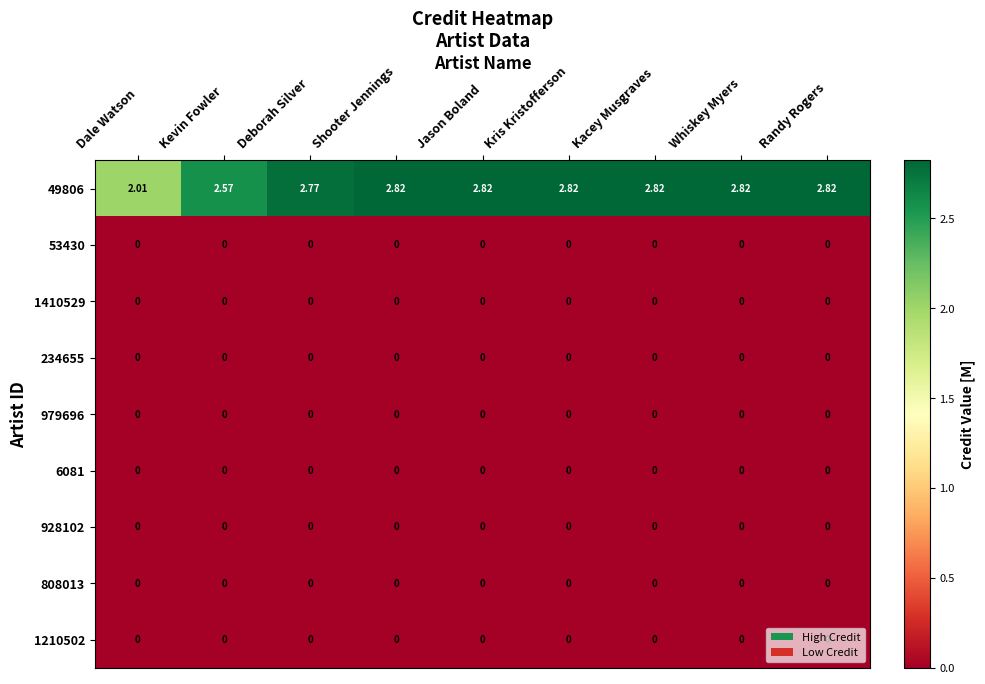

Which series has the largest total across all categories?

49806